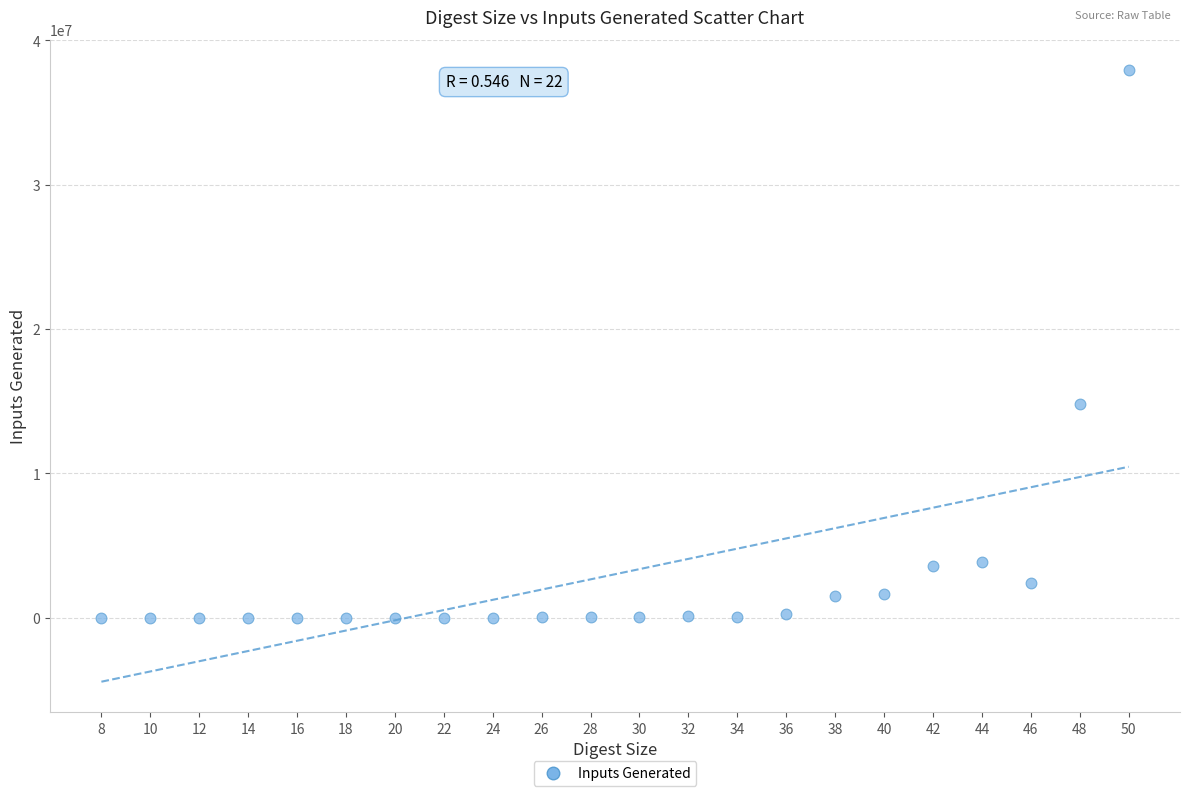

What is the range of Y values (max minus min)?

37919267